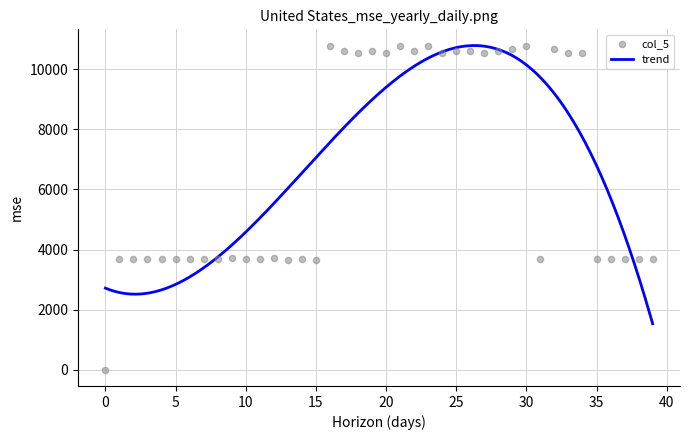

Which series has the largest total across all categories?

col_5